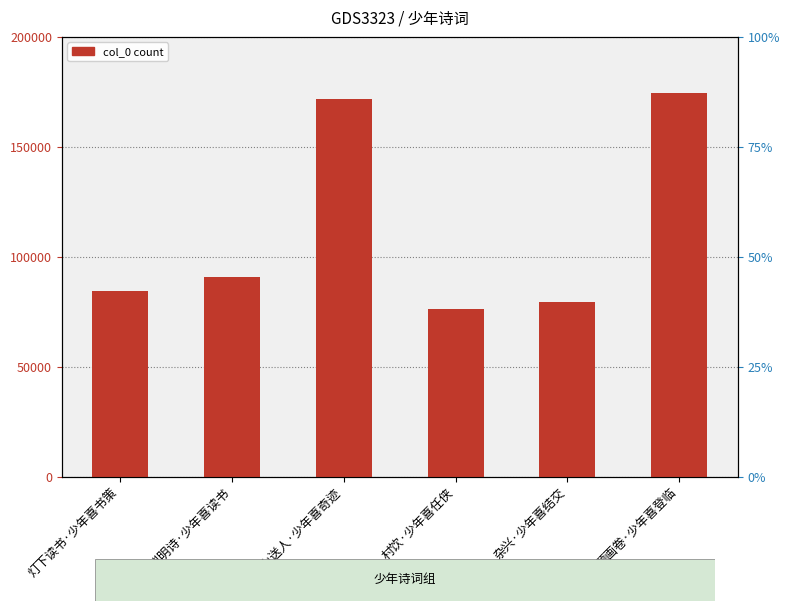

What is the value of the 6th bar from the left?

174558